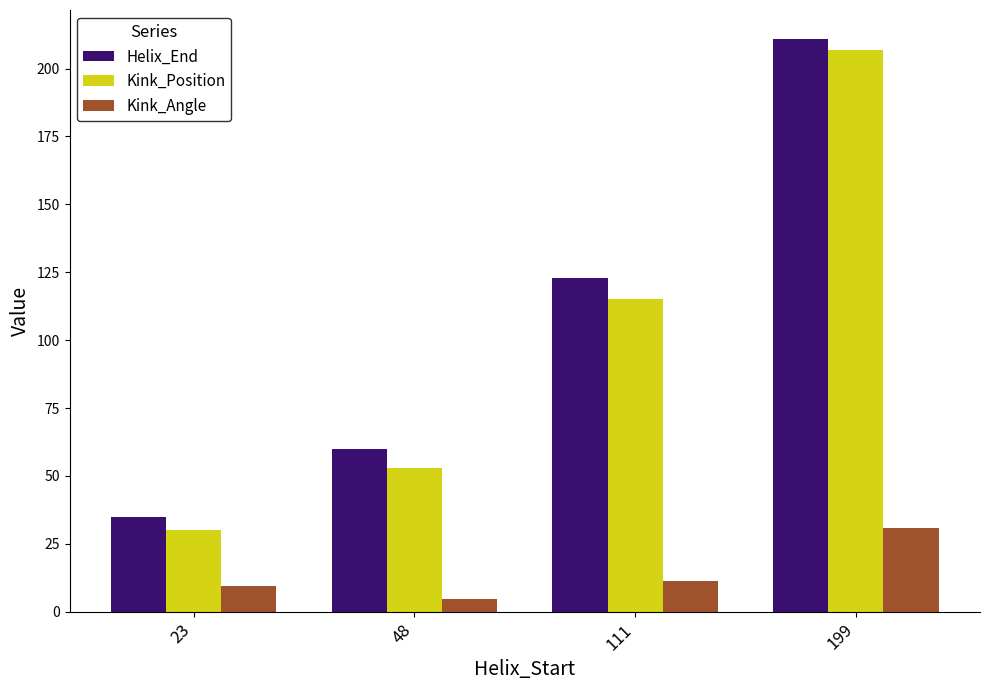

What is the smallest value displayed?

4.7